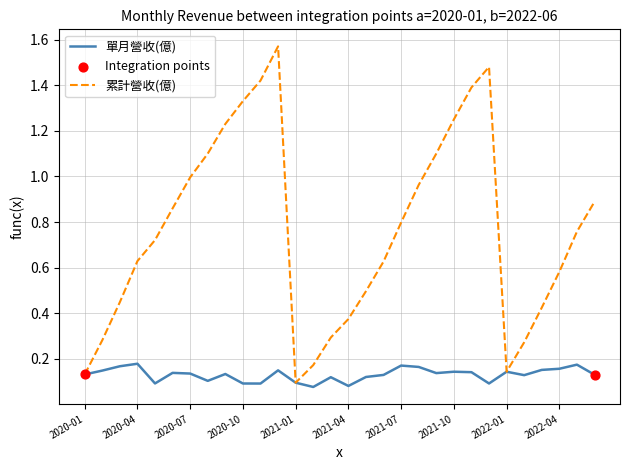

Which series has the largest range (max minus min)?

累計營收(億)